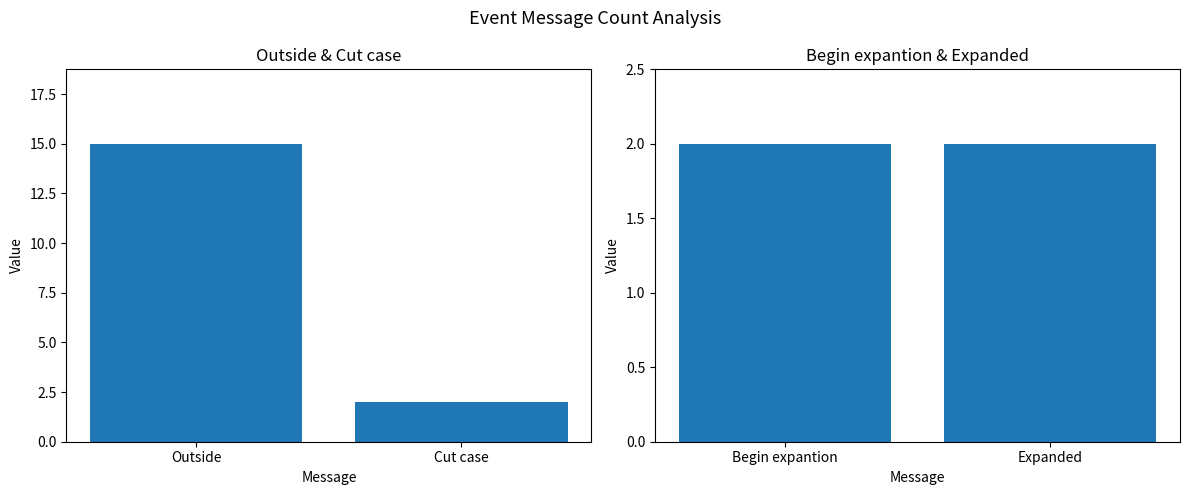

Count the number of categories in the chart.

2